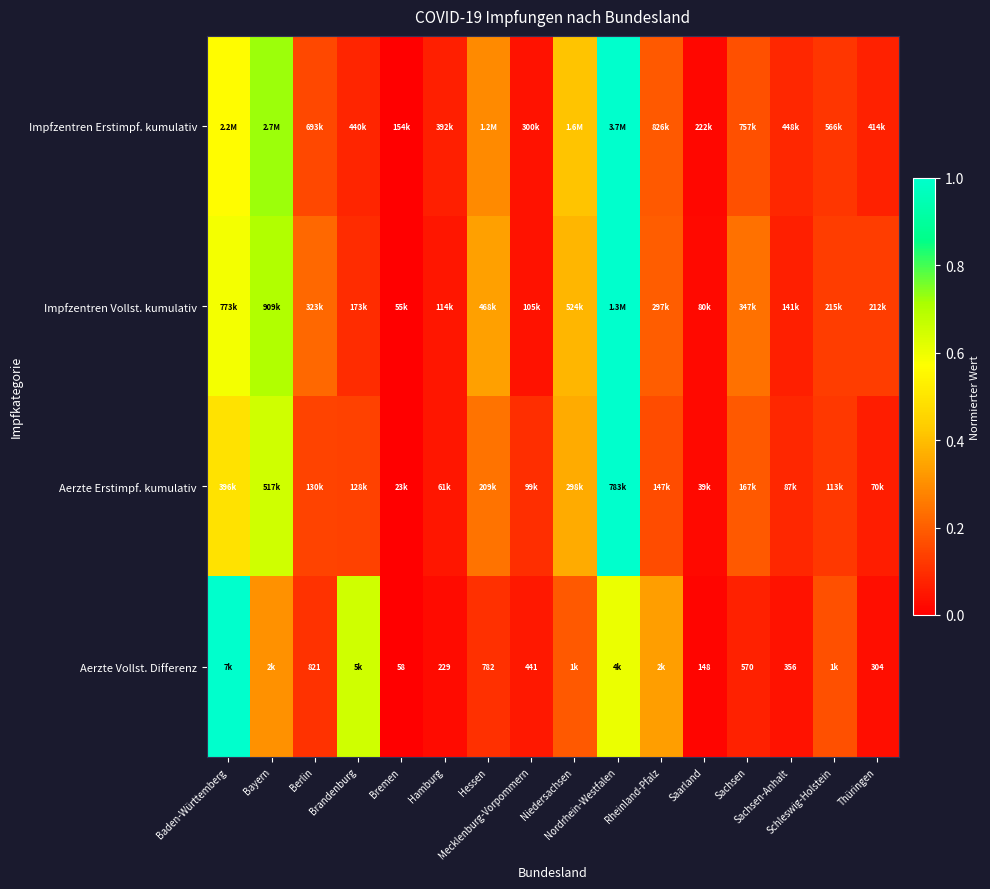

At which category is the sum across all series the highest?

Nordrhein-Westfalen